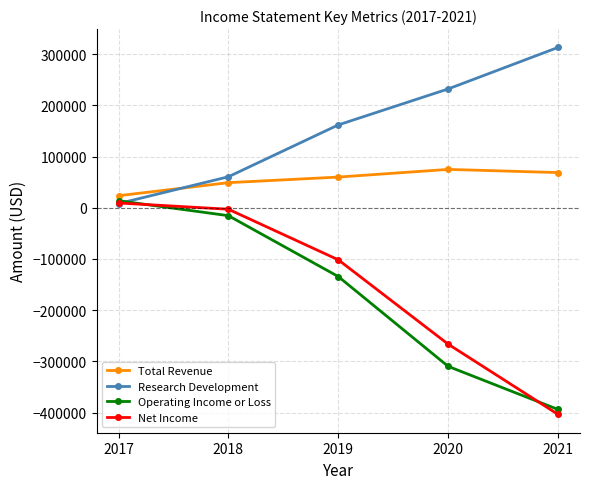

At which label does Operating Income or Loss reach its peak?

2017